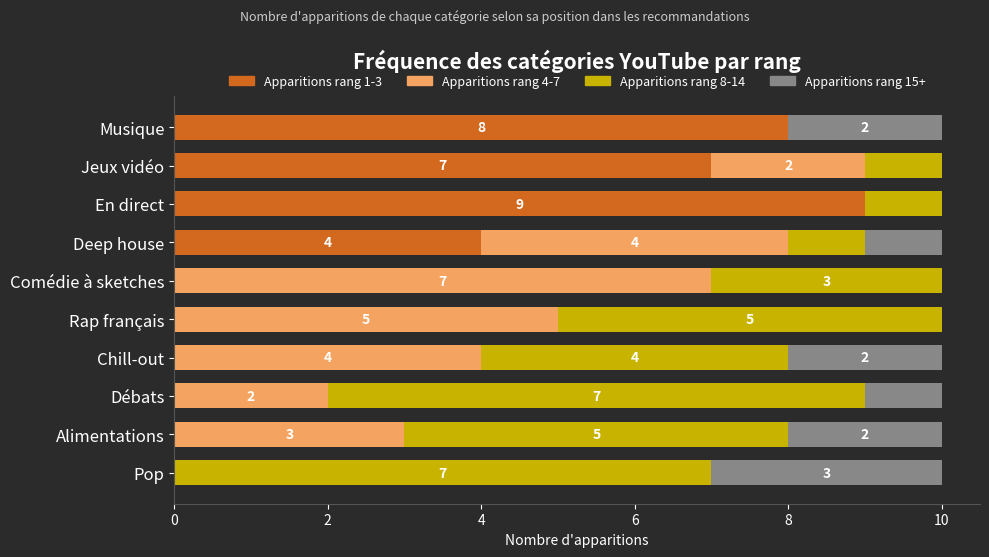

Where is Apparitions rang 1-3 nearest to the value 4?

Deep house